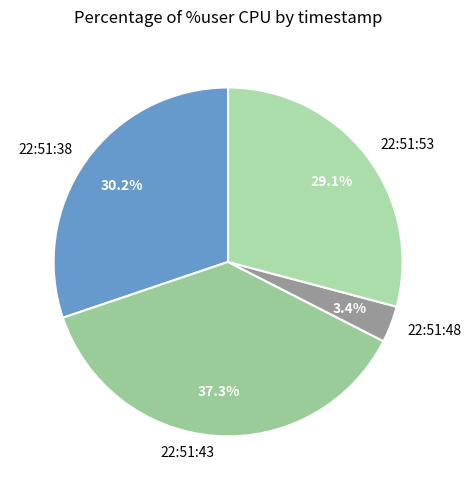

Rank the categories by value from lowest to highest.

22:51:48, 22:51:53, 22:51:38, 22:51:43